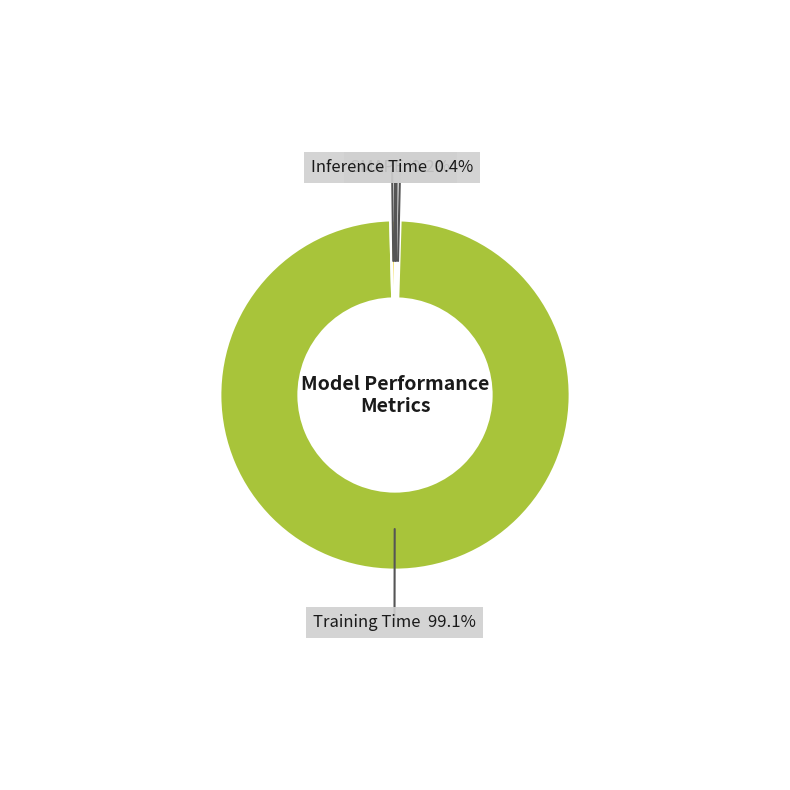

Which slice is the largest?

Training Time